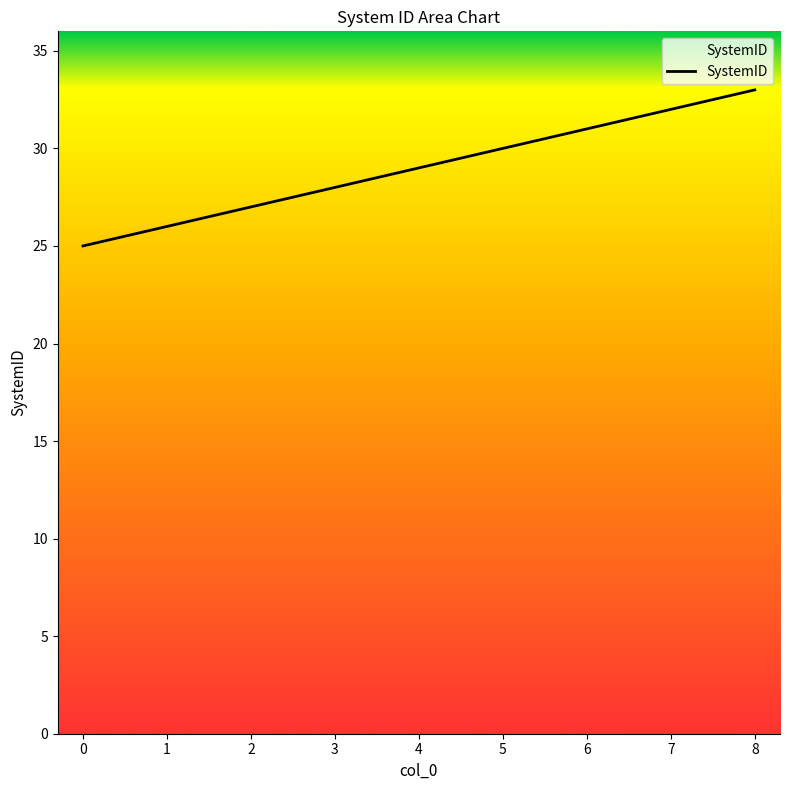

List the labels in order of value, largest first.

8, 7, 6, 5, 4, 3, 2, 1, 0